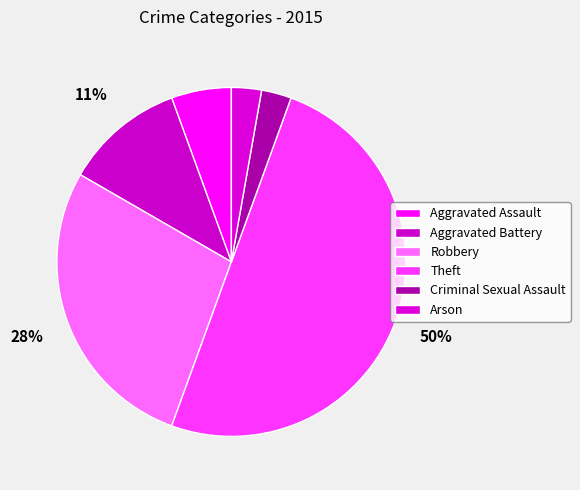

Approximately how many times larger is the value at Theft compared to Aggravated Assault?

9.0